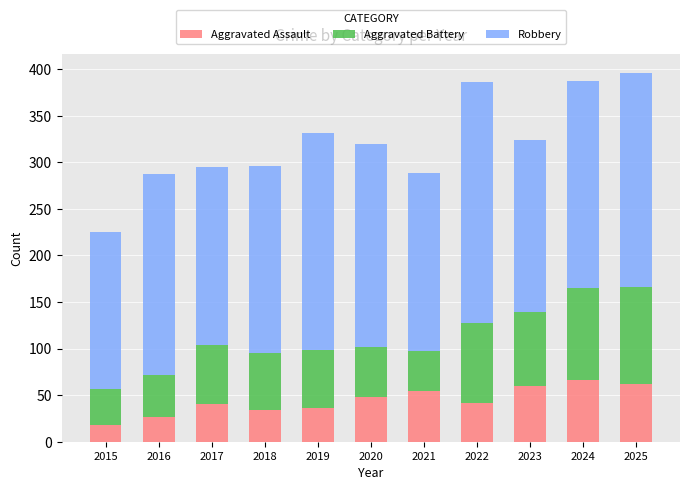

Does the chart contain stacked bars?

Yes